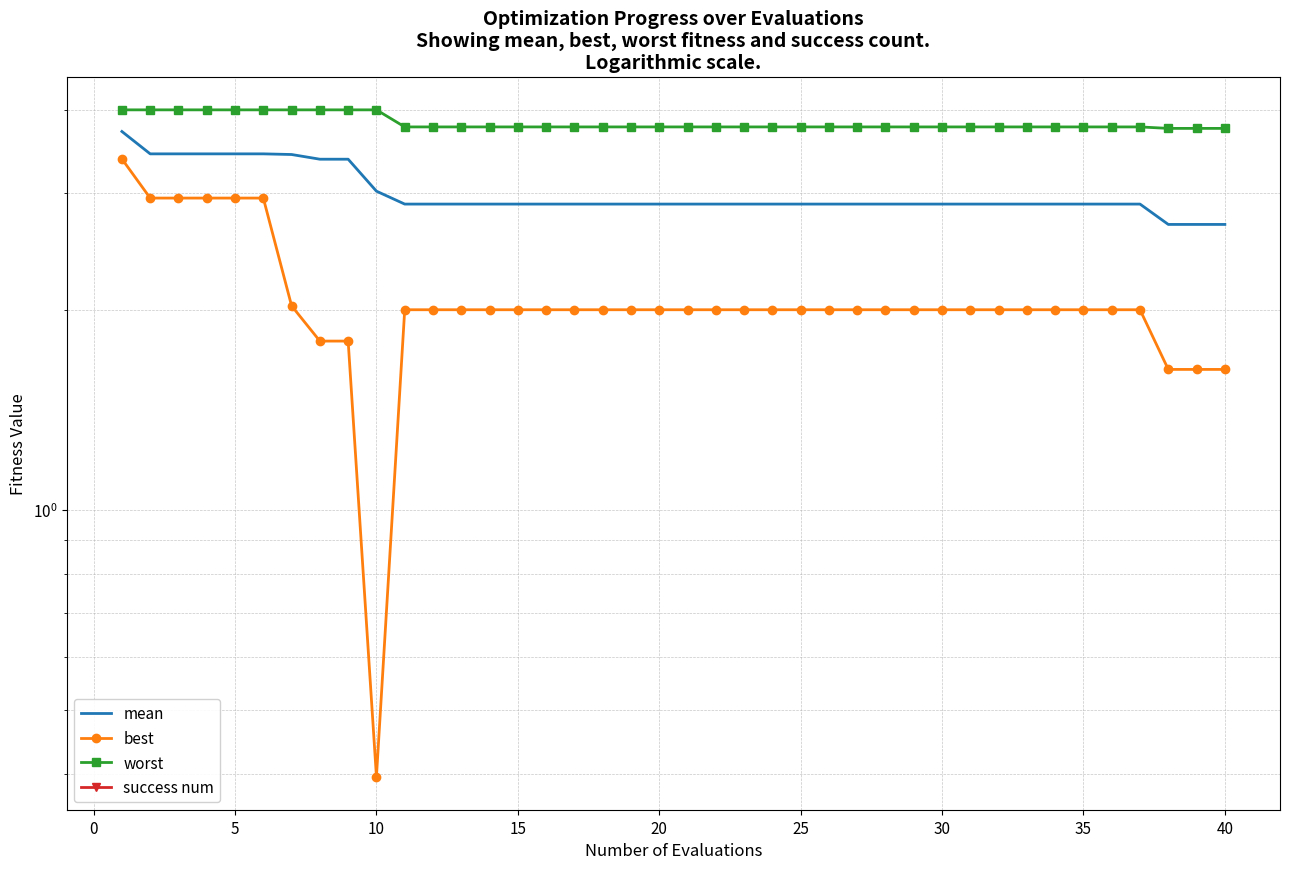

What is the value of the best point at the 2nd from the left?

2.9